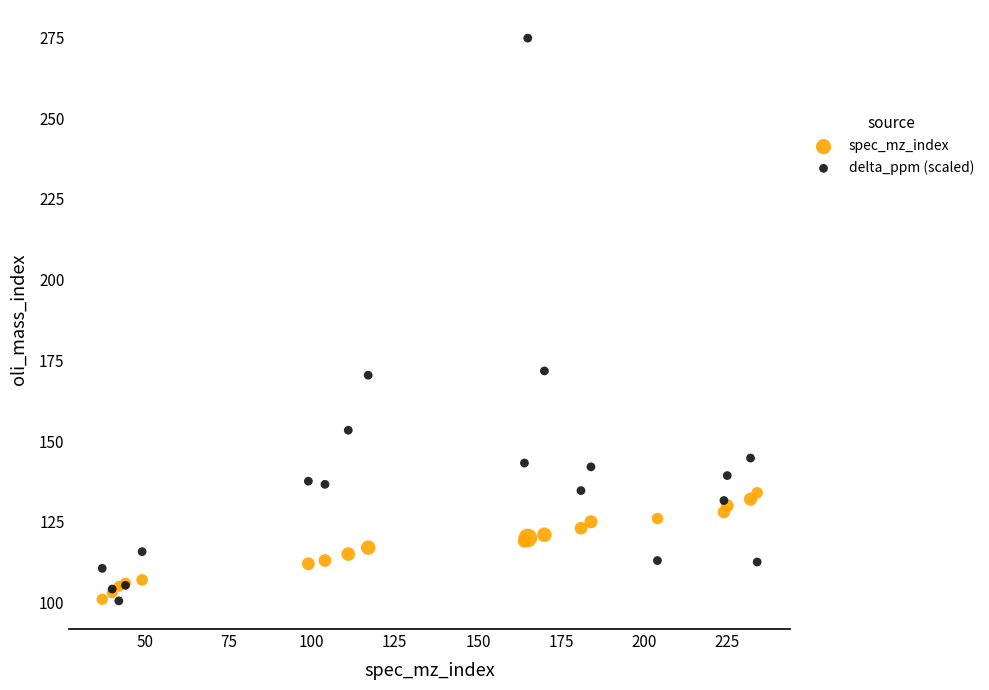

Which series has the largest Y range (max minus min)?

delta_ppm (scaled)